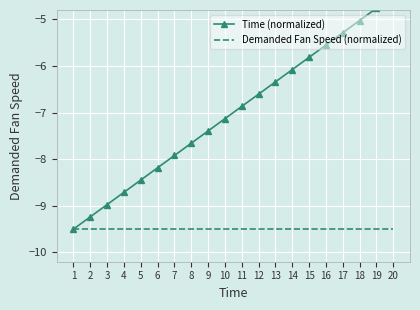

Which category has the highest value in the Time (normalized) series?

20